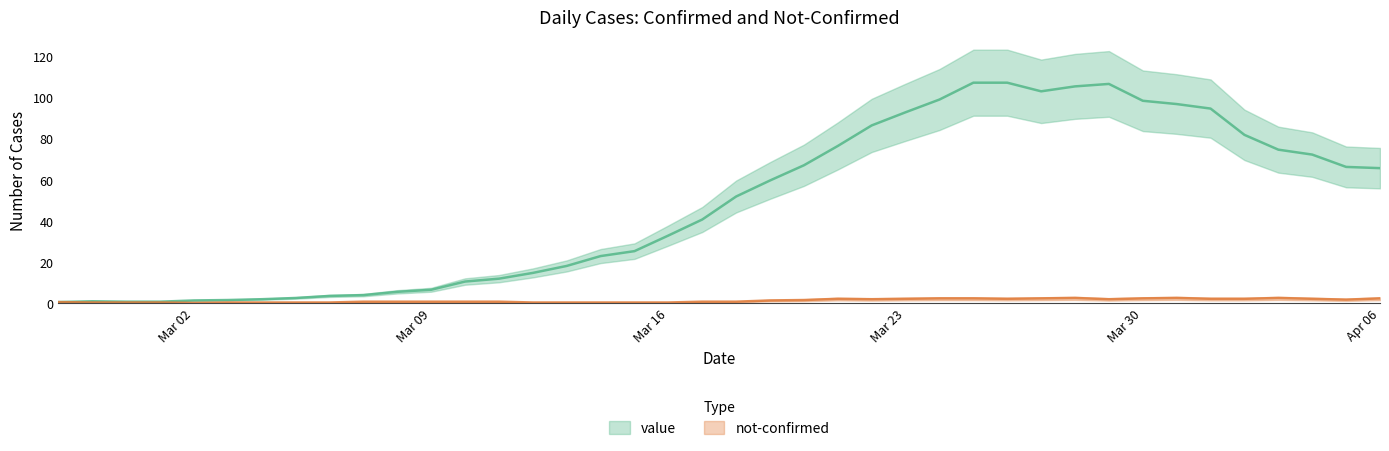

What is the label of the 31st point from the left?

2020-03-28